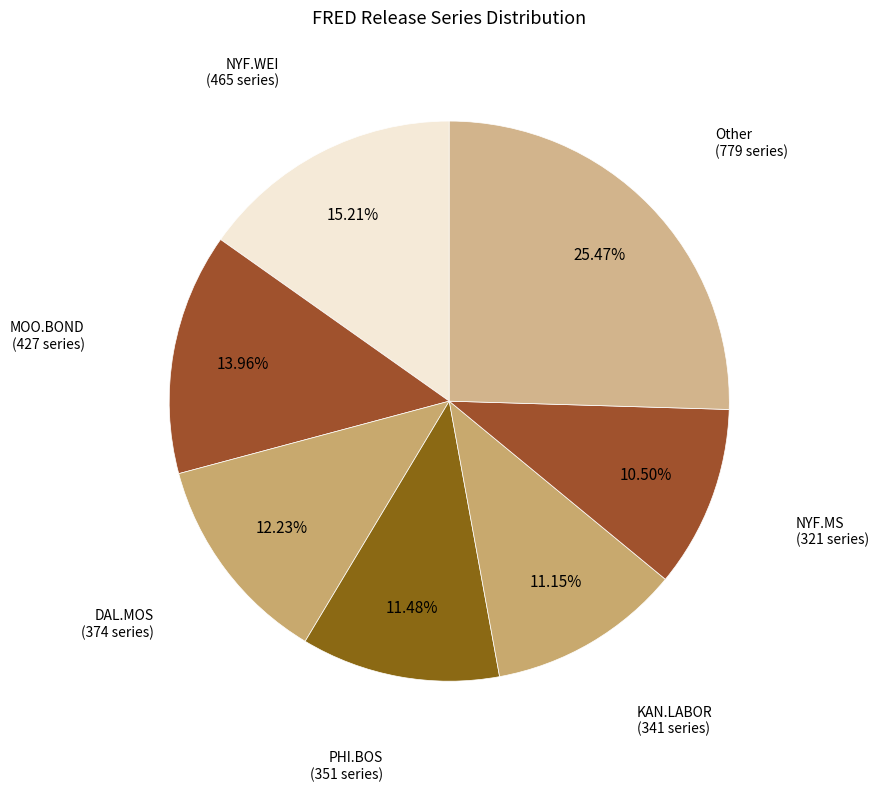

Between NYF.WEI (465 series) and KAN.LABOR (341 series), which is larger?

NYF.WEI (465 series)